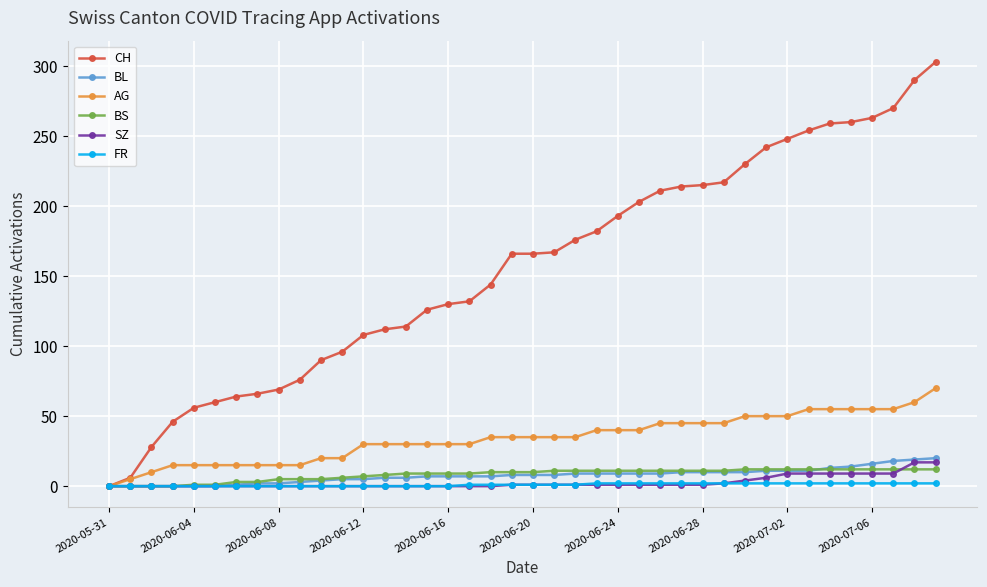

What is the maximum value for SZ?

17